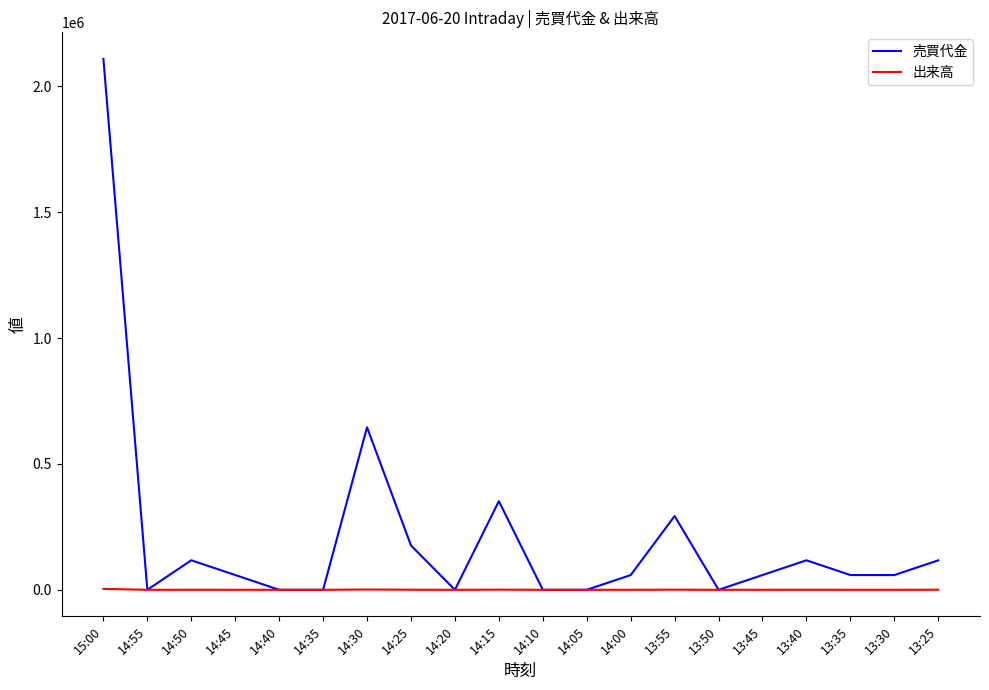

What is the difference between the maximum and minimum values in the 売買代金 series?

2109600